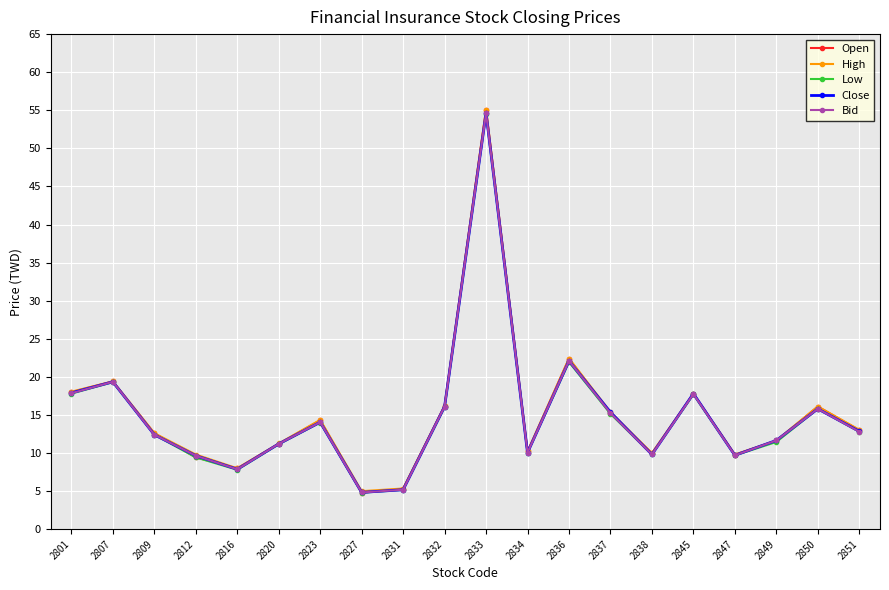

Which series has the largest range (max minus min)?

Open